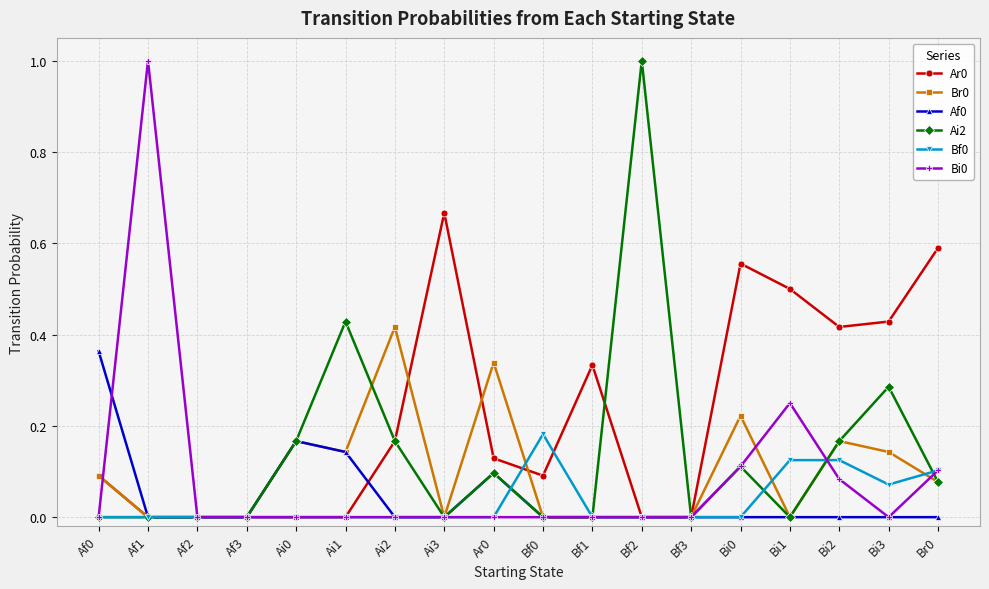

What is the maximum value shown in the chart?

1.0